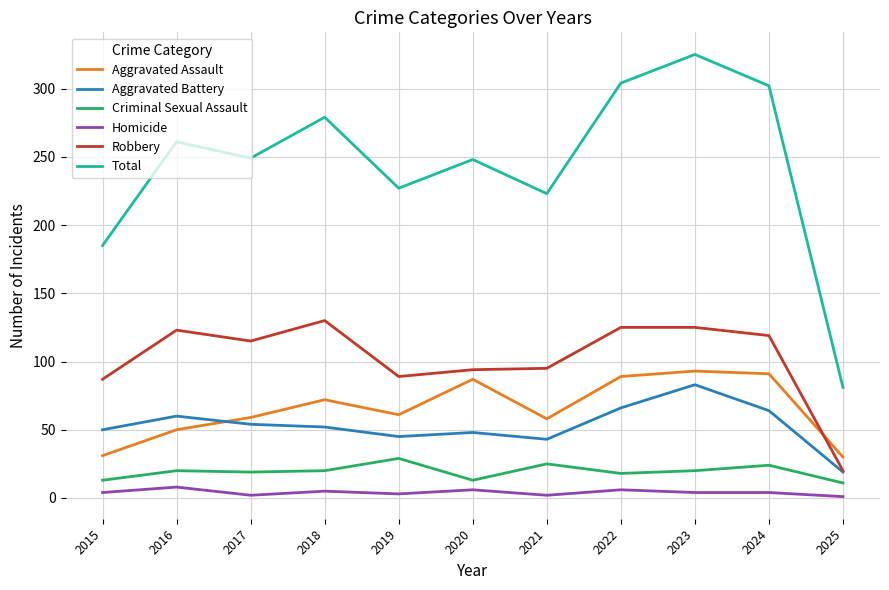

Which series has the largest range (max minus min)?

Total